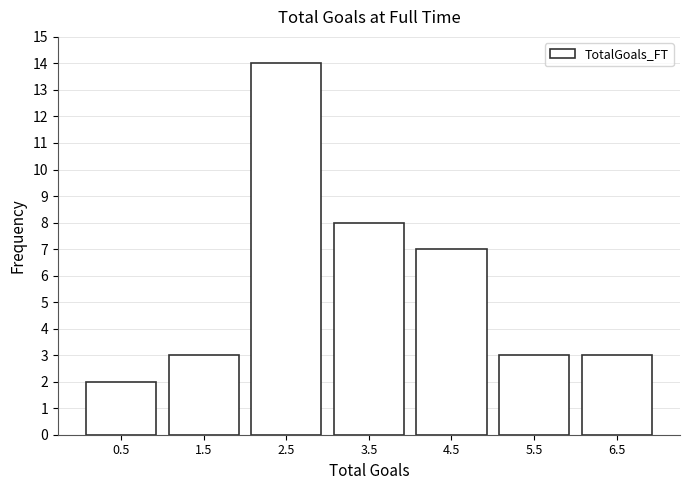

Which range on the x-axis has the tallest bar?

2 to 3